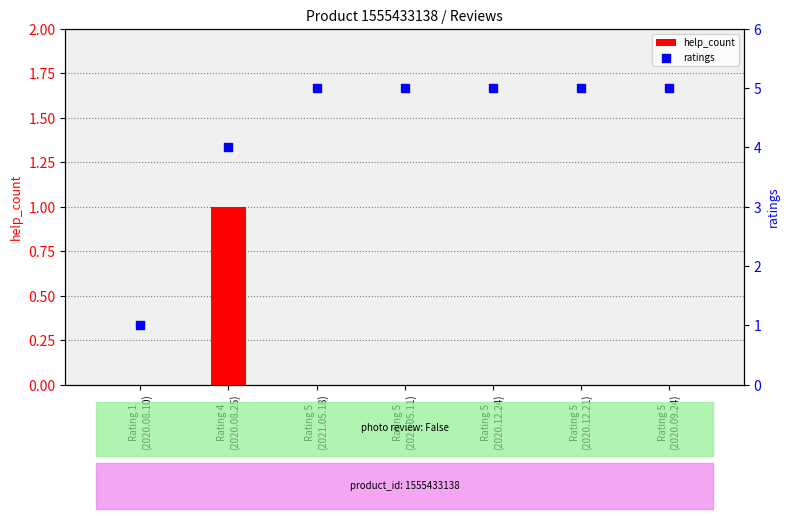

Which series has the widest spread of Y values?

ratings